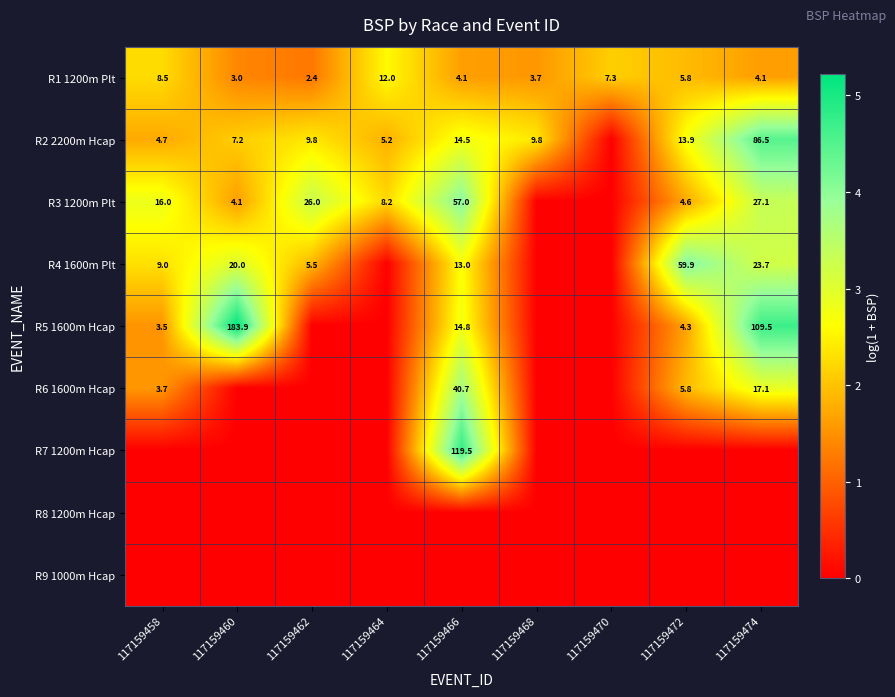

What is the total value across all series at 117159466?

22.4